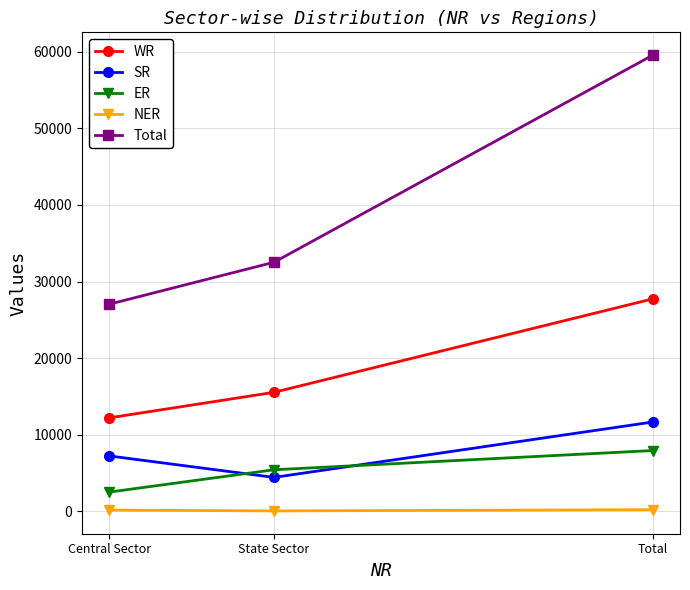

Which series has the largest range (max minus min)?

Total